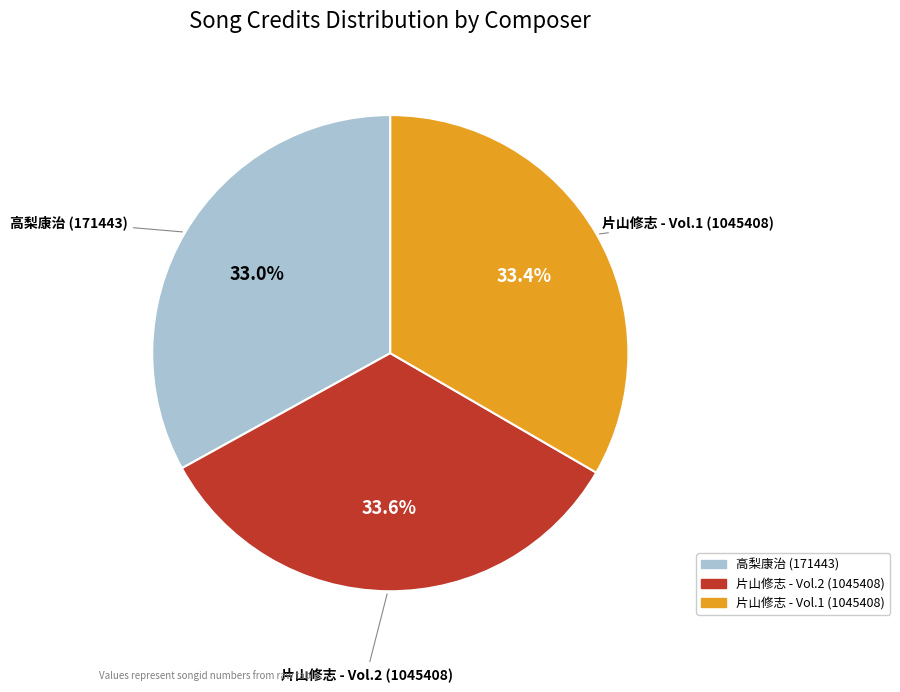

Is 高梨康治 (171443) the majority of the pie?

No